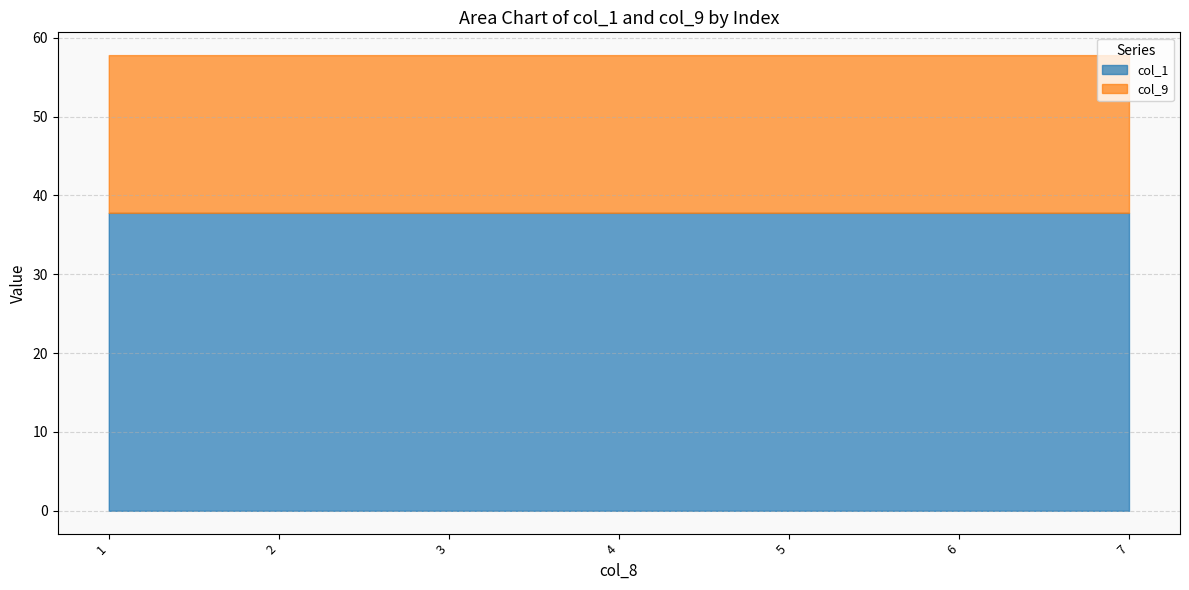

List the series in order of their overall mean, lowest first.

col_9, col_1